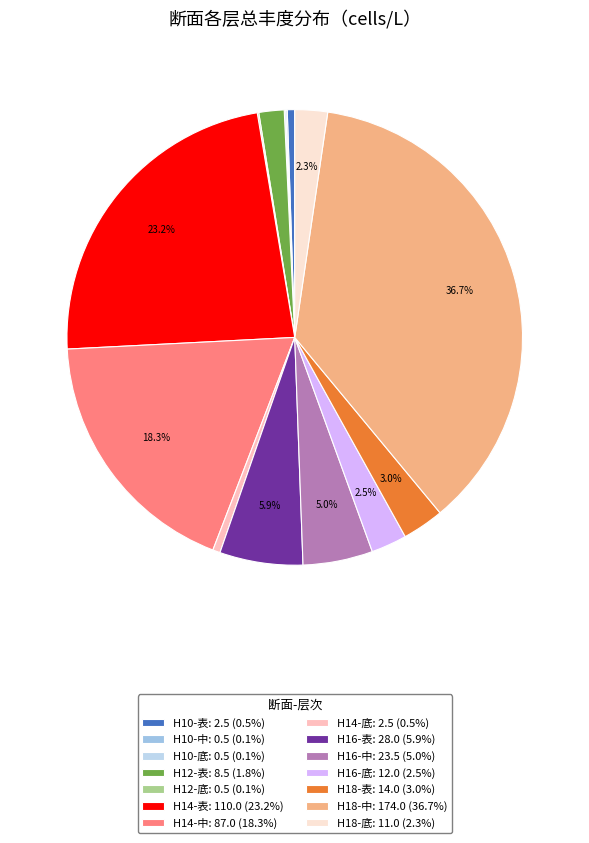

How many segments does this pie chart have?

14